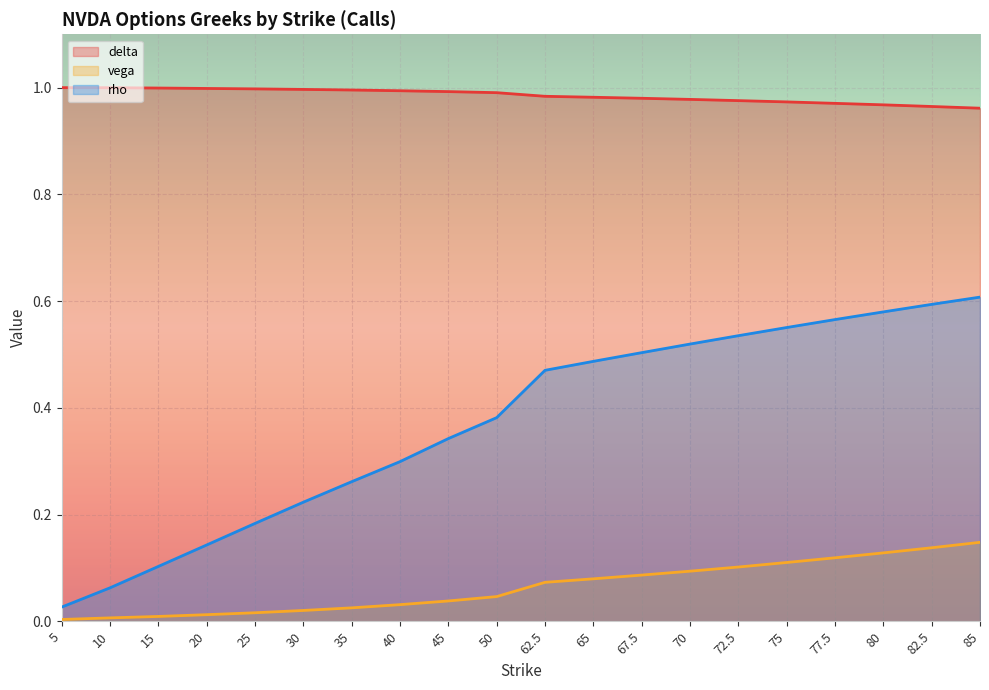

True or false: vega and rho intersect in this chart.

False